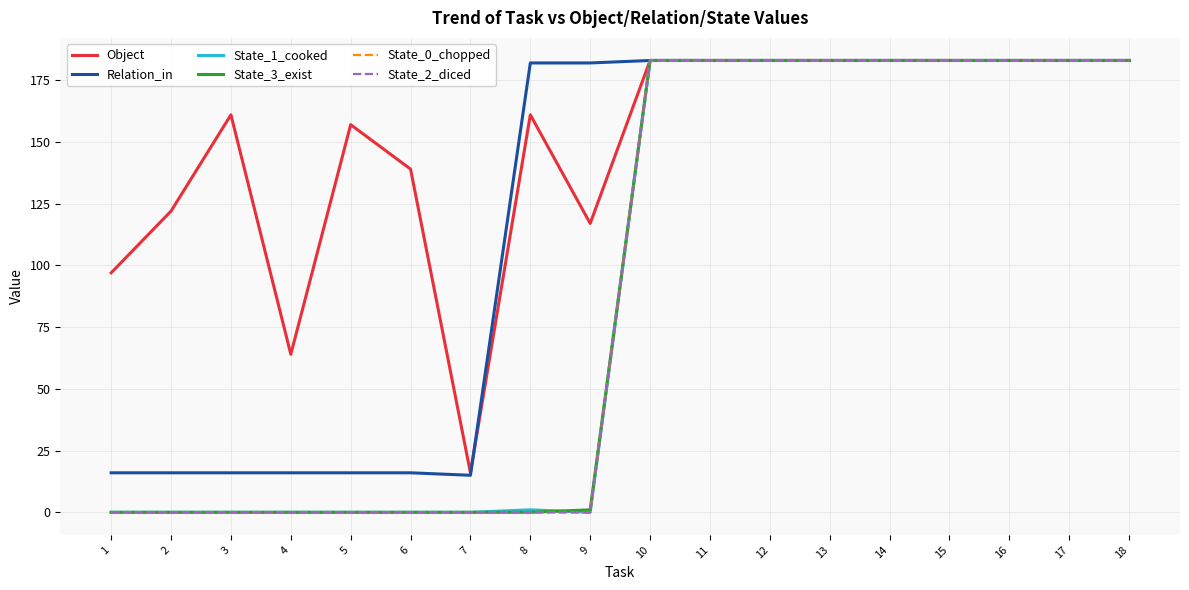

Does the chart display data point markers on the line(s)?

No